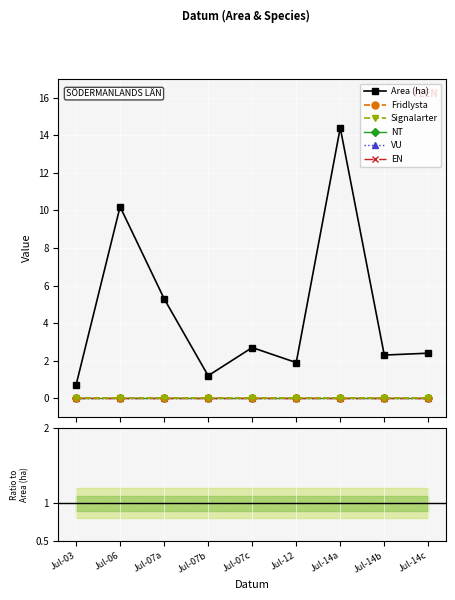

Which series has the largest total across all categories?

Area (ha)